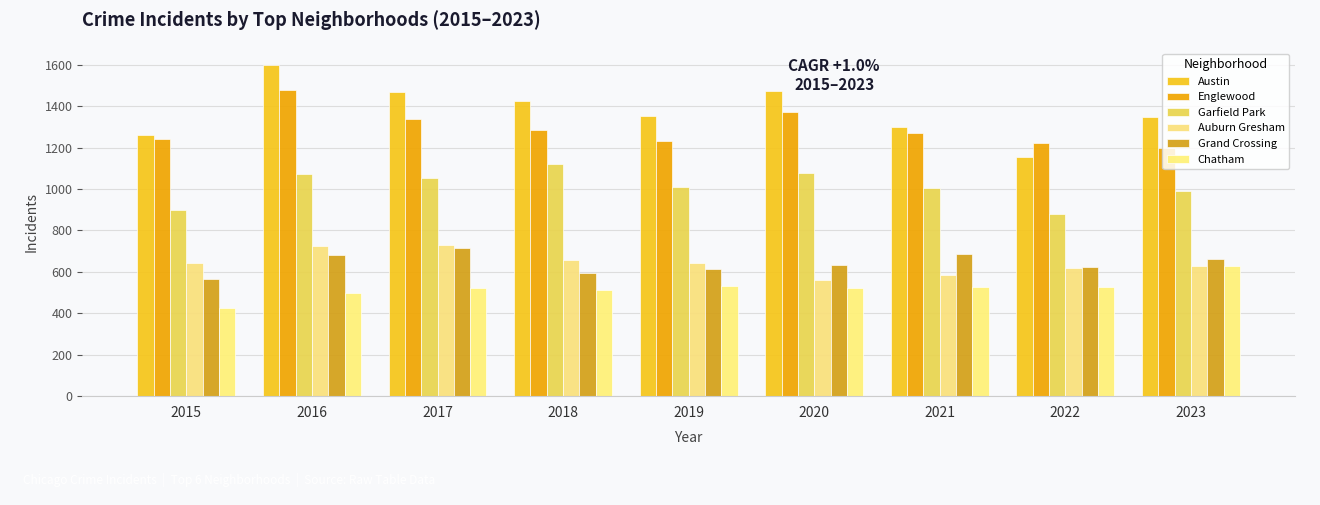

How many values in the Garfield Park series are below 1009?

4